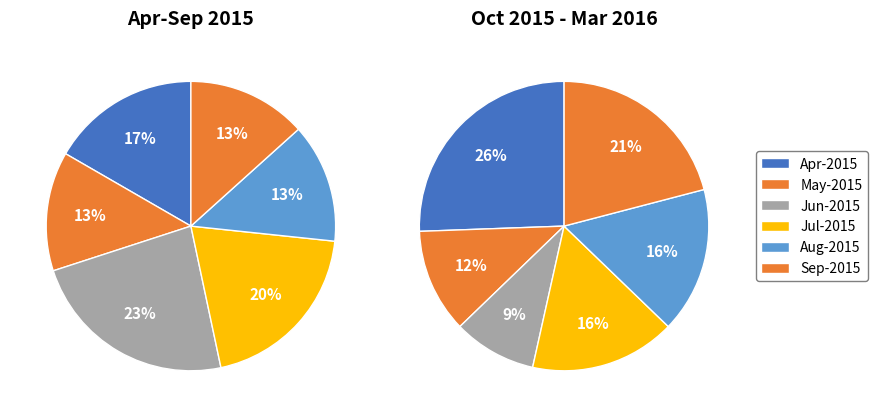

Count the number of slices in the pie.

12